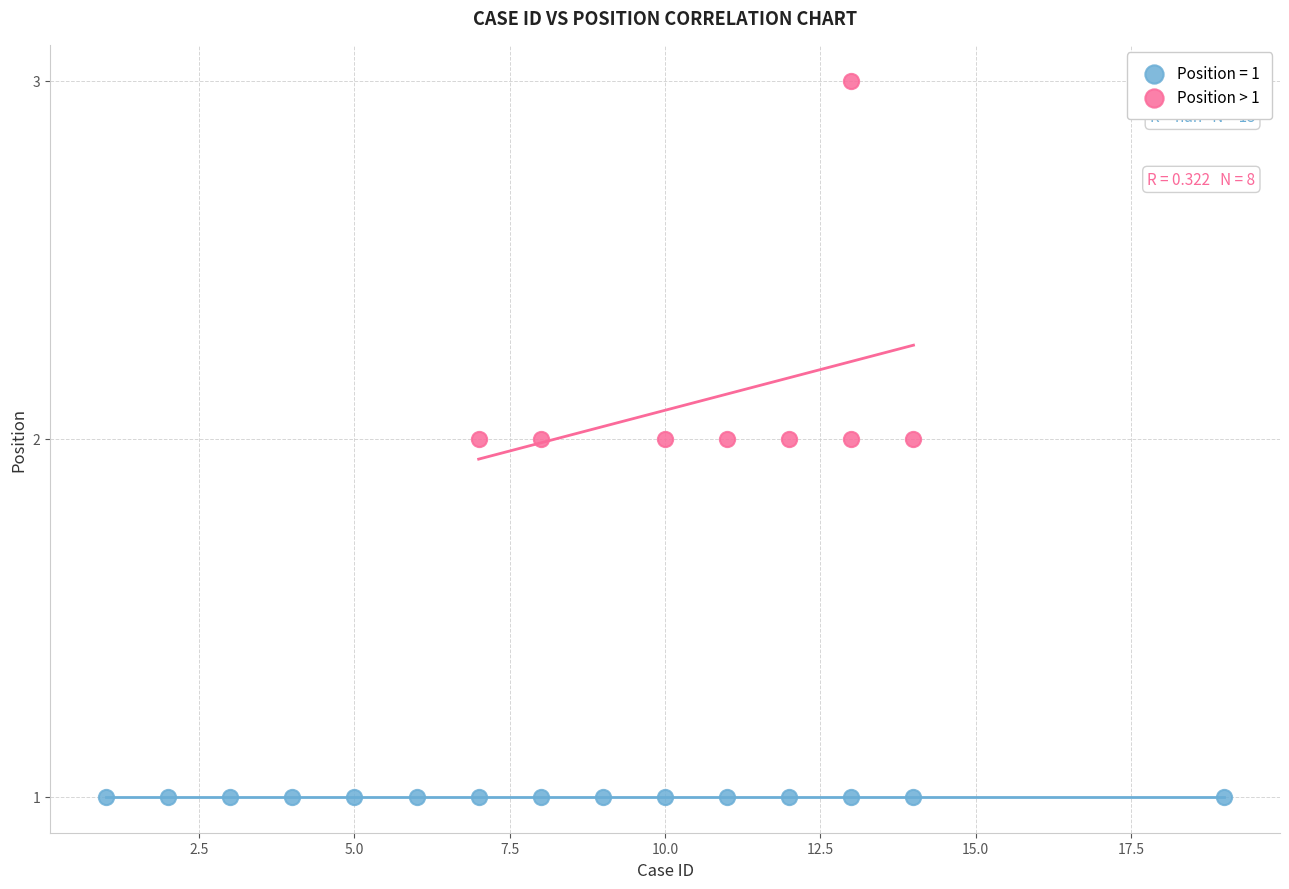

Which series contains the highest Y value?

Position > 1